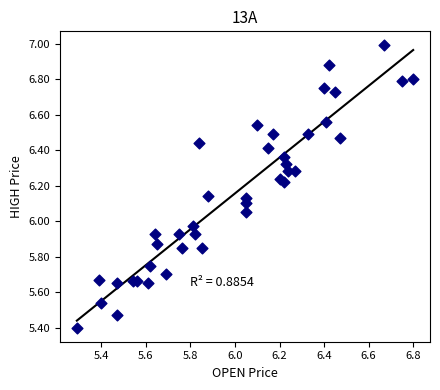

What is the range of Y values (max minus min)?

1.6